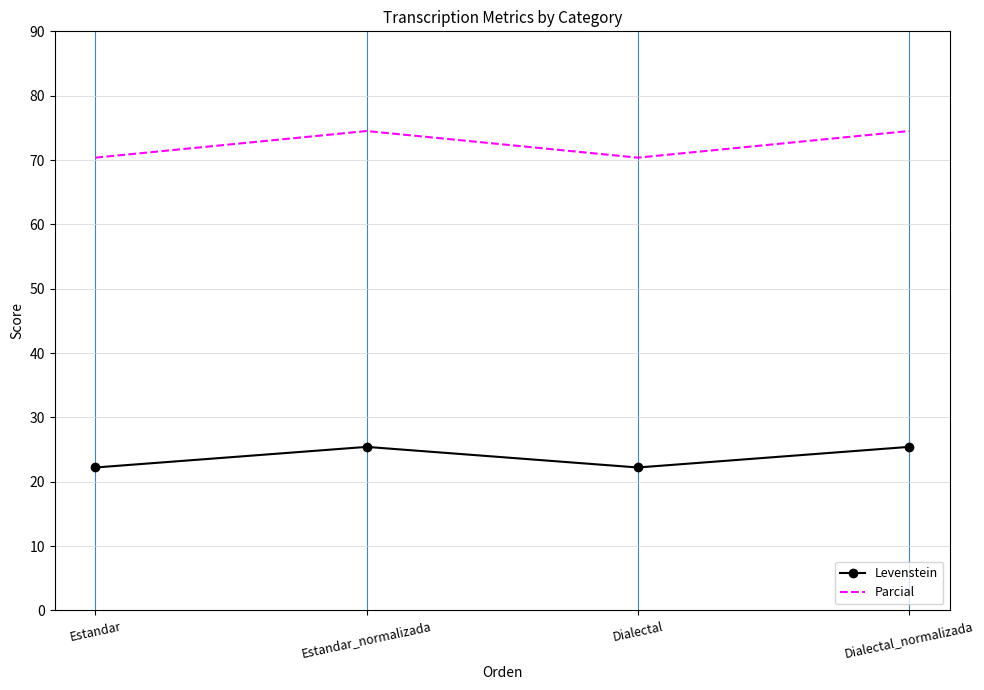

How many values in the Parcial series exceed 74?

2